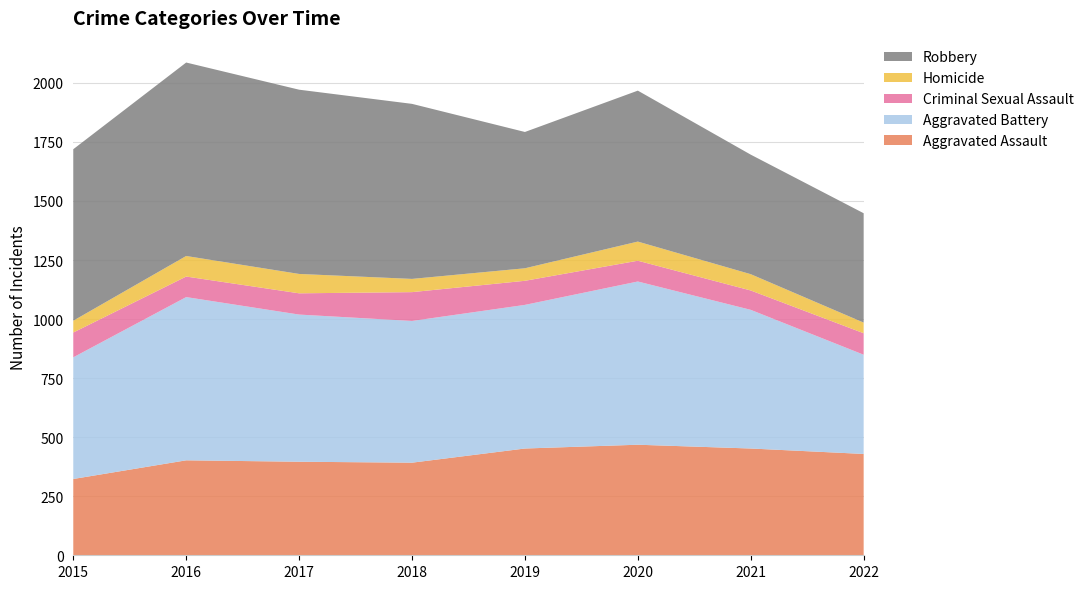

Reading left to right, transcribe all the data shown in this chart.

Aggravated Assault: 323	402	396	392	452	468	452	429
Aggravated Battery: 515	691	623	600	608	691	587	420
Criminal Sexual Assault: 105	87	90	122	102	88	82	91
Homicide: 50	87	82	56	53	81	69	45
Robbery: 726	819	780	741	577	639	506	463